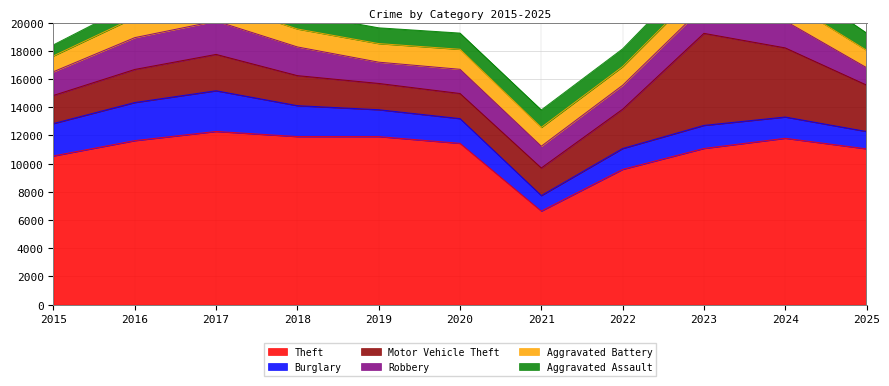

Reading left to right, list all the values displayed in this chart.

Theft: 2015=10550	2016=11635	2017=12286	2018=11922	2019=11920	2020=11442	2021=6637	2022=9594	2023=11080	2024=11801	2025=11053
Burglary: 2015=2298	2016=2704	2017=2886	2018=2192	2019=1907	2020=1755	2021=1101	2022=1481	2023=1635	2024=1509	2025=1230
Motor Vehicle Theft: 2015=1993	2016=2345	2017=2578	2018=2131	2019=1864	2020=1781	2021=1957	2022=2785	2023=6529	2024=4903	2025=3294
Robbery: 2015=1683	2016=2256	2017=2363	2018=2035	2019=1509	2020=1716	2021=1542	2022=1697	2023=1924	2024=1909	2025=1236
Aggravated Battery: 2015=1122	2016=1431	2017=1338	2018=1273	2019=1318	2020=1420	2021=1337	2022=1327	2023=1476	2024=1490	2025=1235
Aggravated Assault: 2015=782	2016=1012	2017=1072	2018=1122	2019=1119	2020=1149	2021=1236	2022=1259	2023=1403	2024=1570	2025=1225